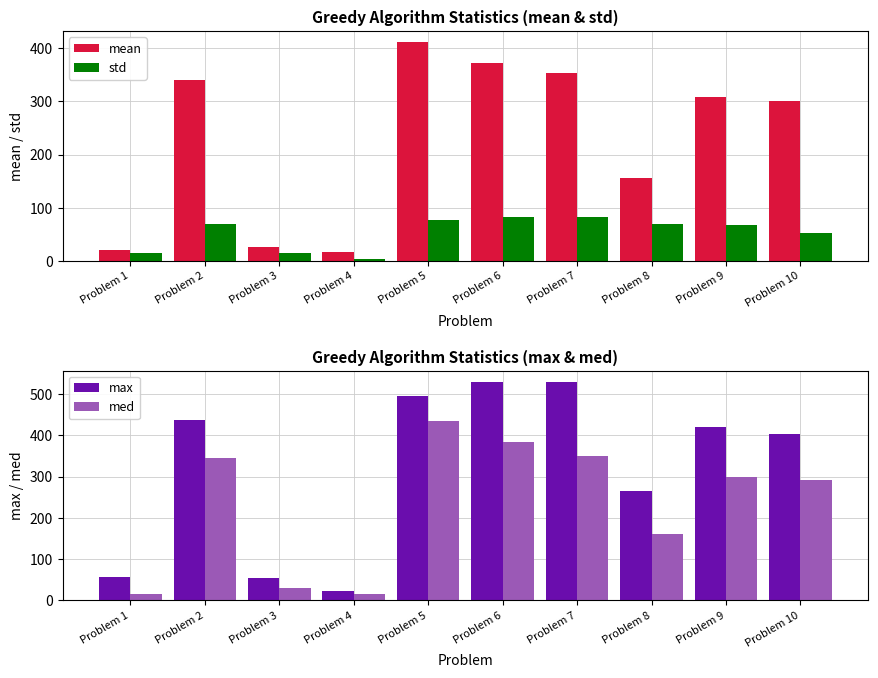

What is the difference between the maximum and second lowest values in the std series?

69